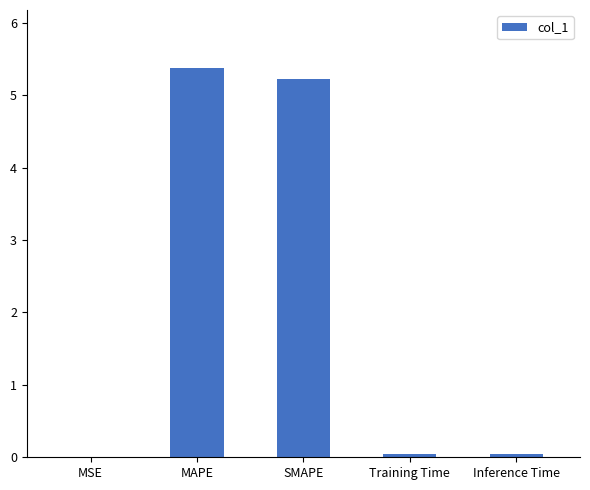

At which category does the chart reach its peak across all series?

MAPE